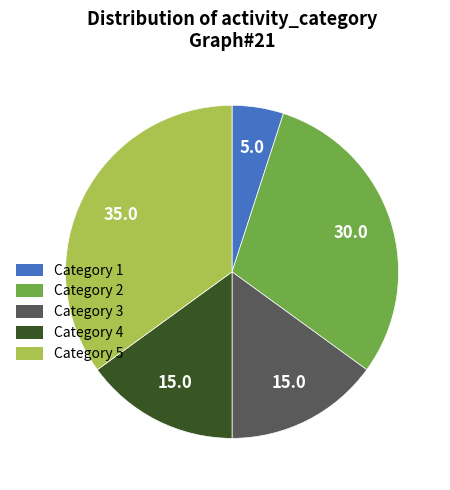

Is there any slice that represents more than half of the pie?

No